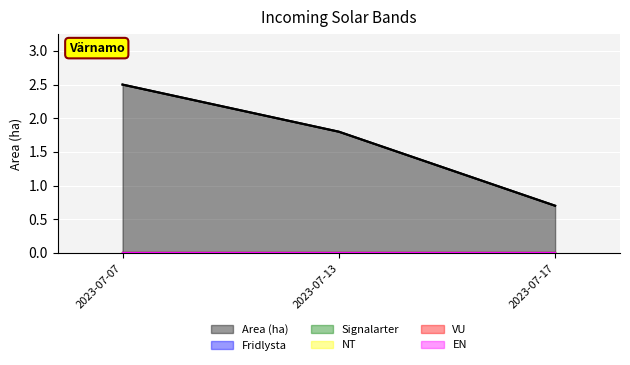

The Fridlysta series shows 0.0 at 2023-07-07. True or false?

True